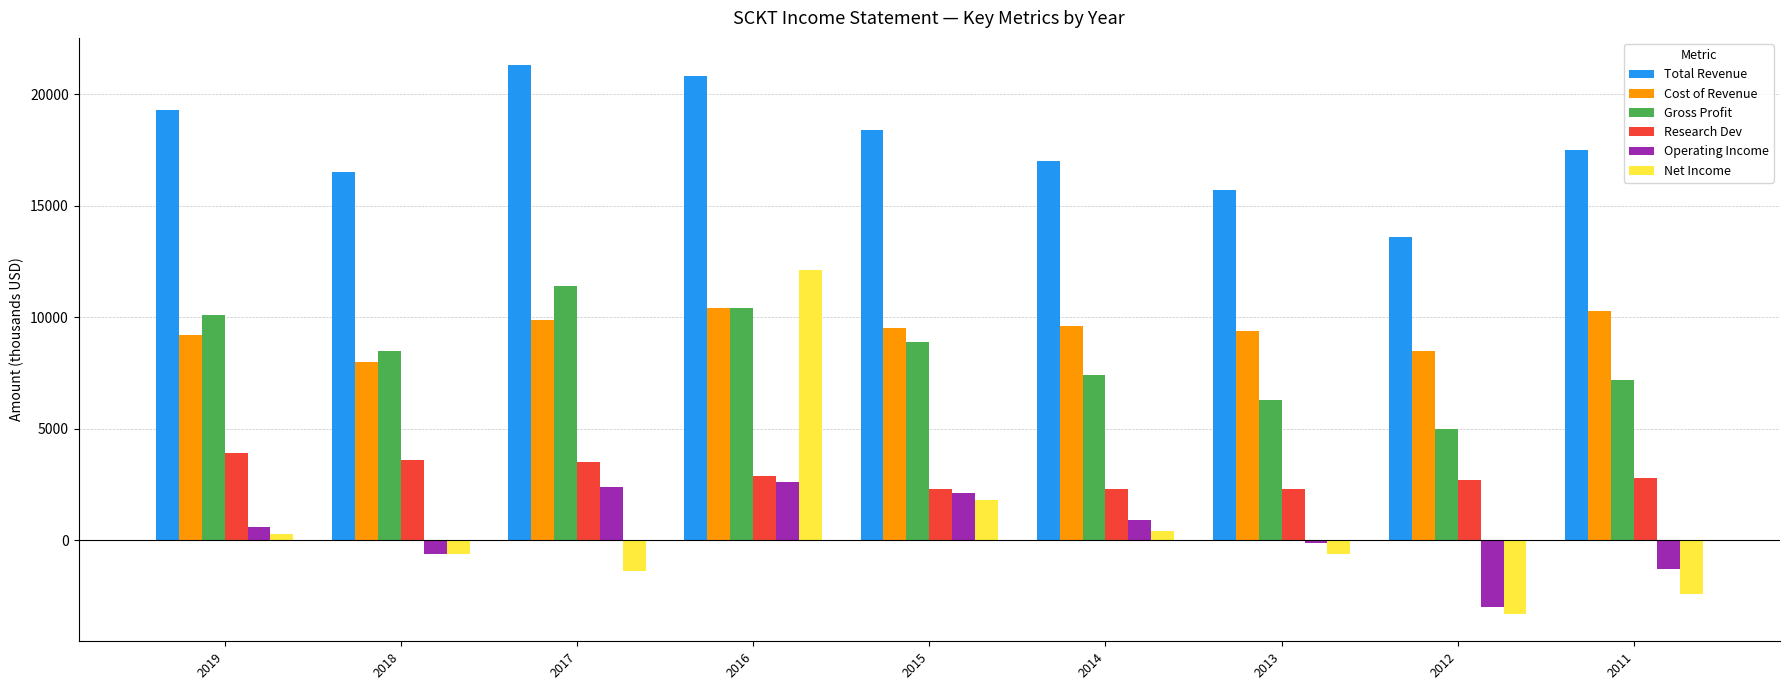

What is the greatest value displayed?

21300